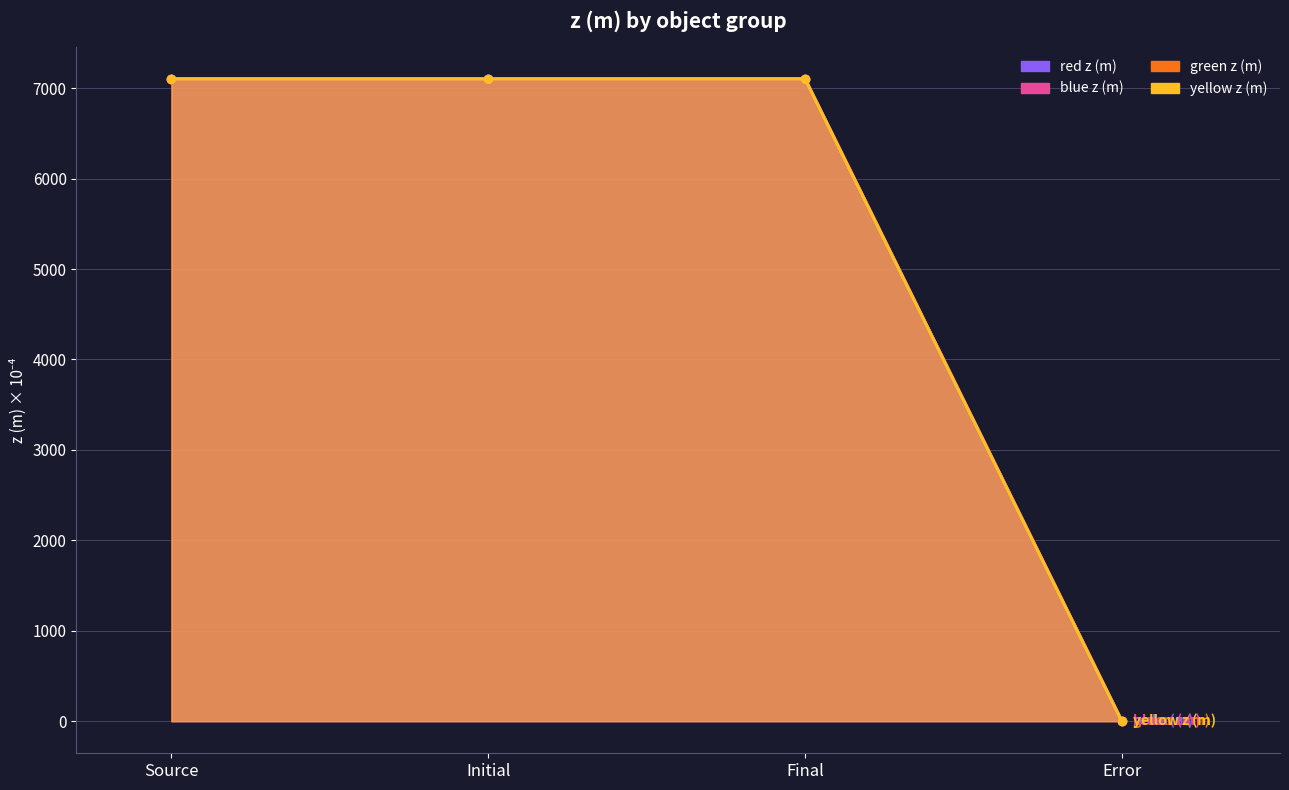

What are all the series names shown in the legend?

red z (m), blue z (m), green z (m), yellow z (m)